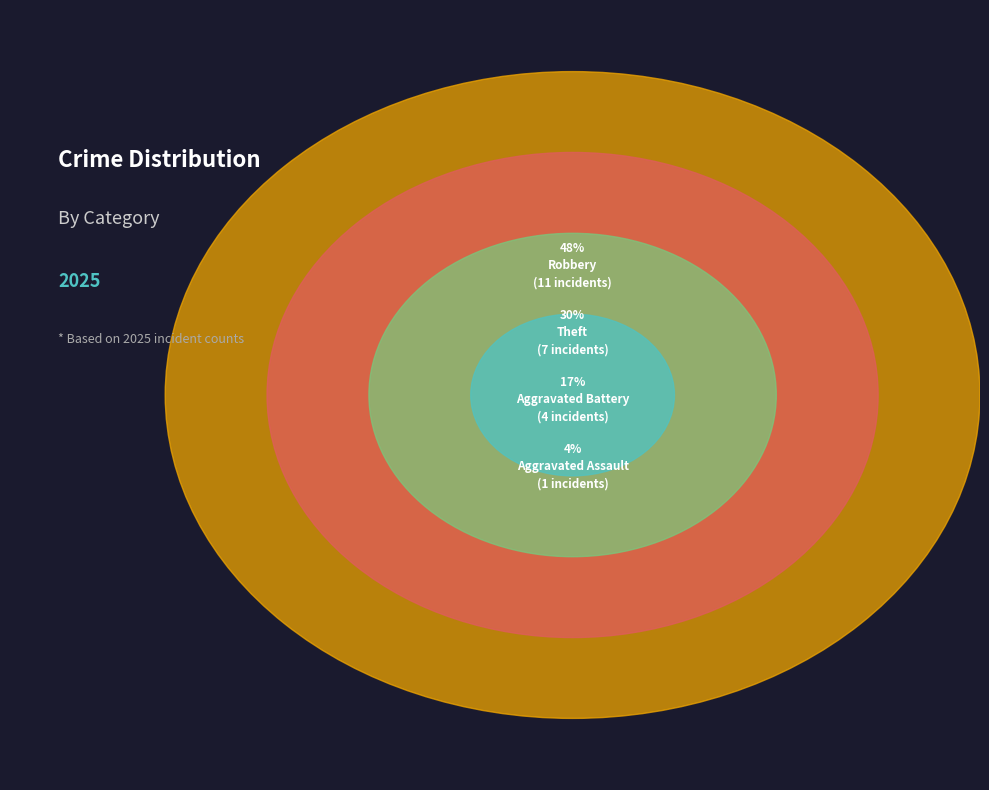

What is the total percentage of Aggravated Assault and Aggravated Battery?

21.7%